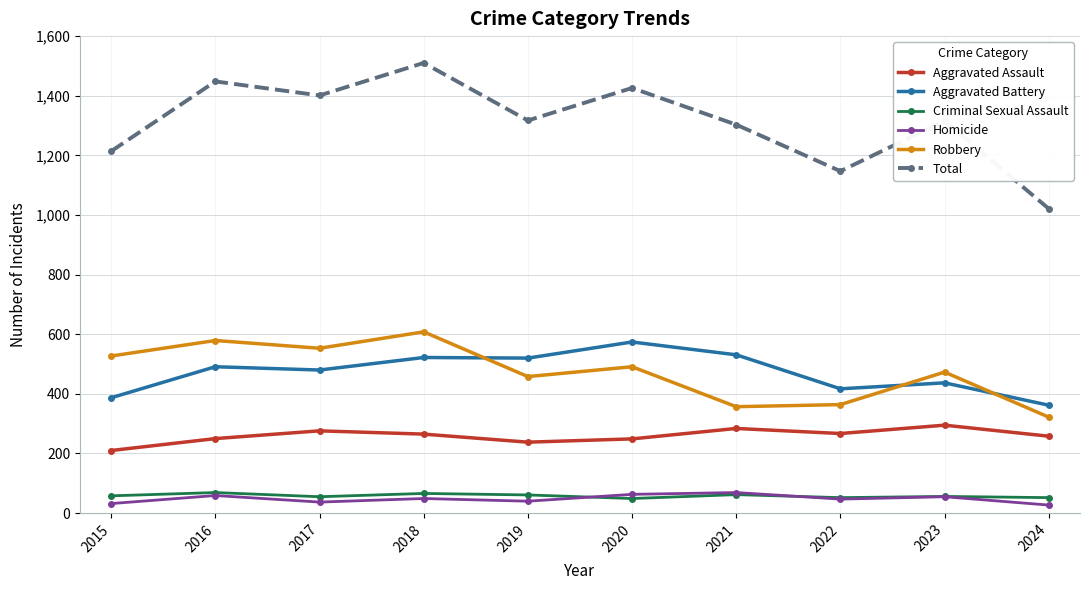

Which series has the largest total across all categories?

Total